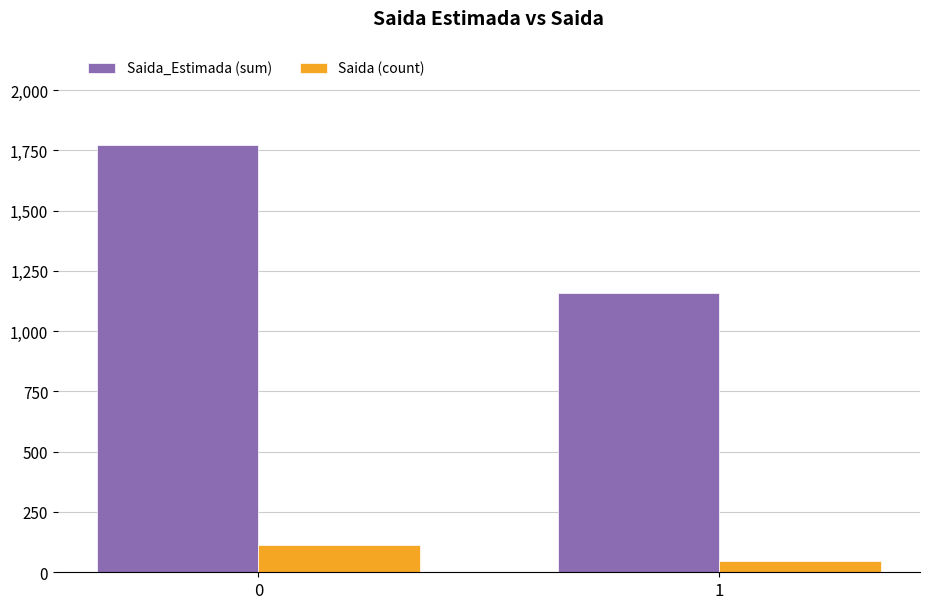

Is it true that Saida_Estimada (sum) equals 1773 at 0?

True